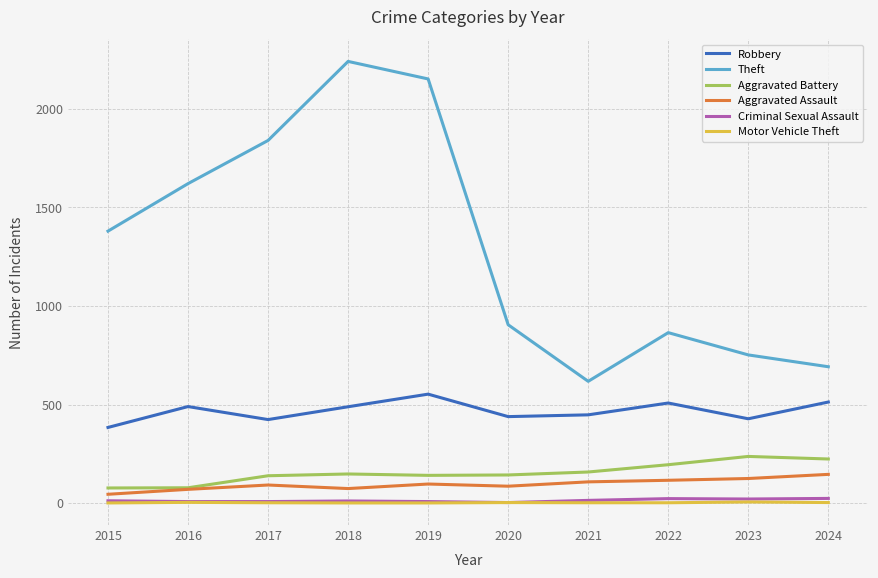

What is the difference between the maximum and minimum values in the Robbery series?

169